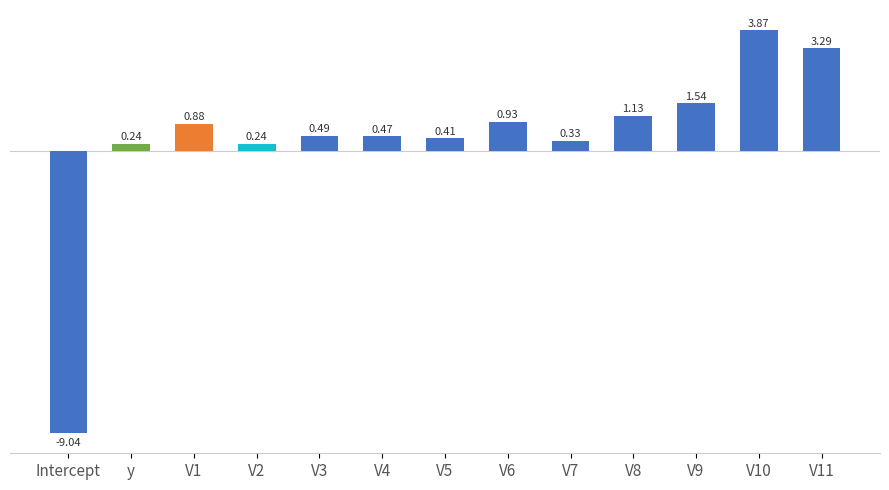

How many bars are there in total?

13